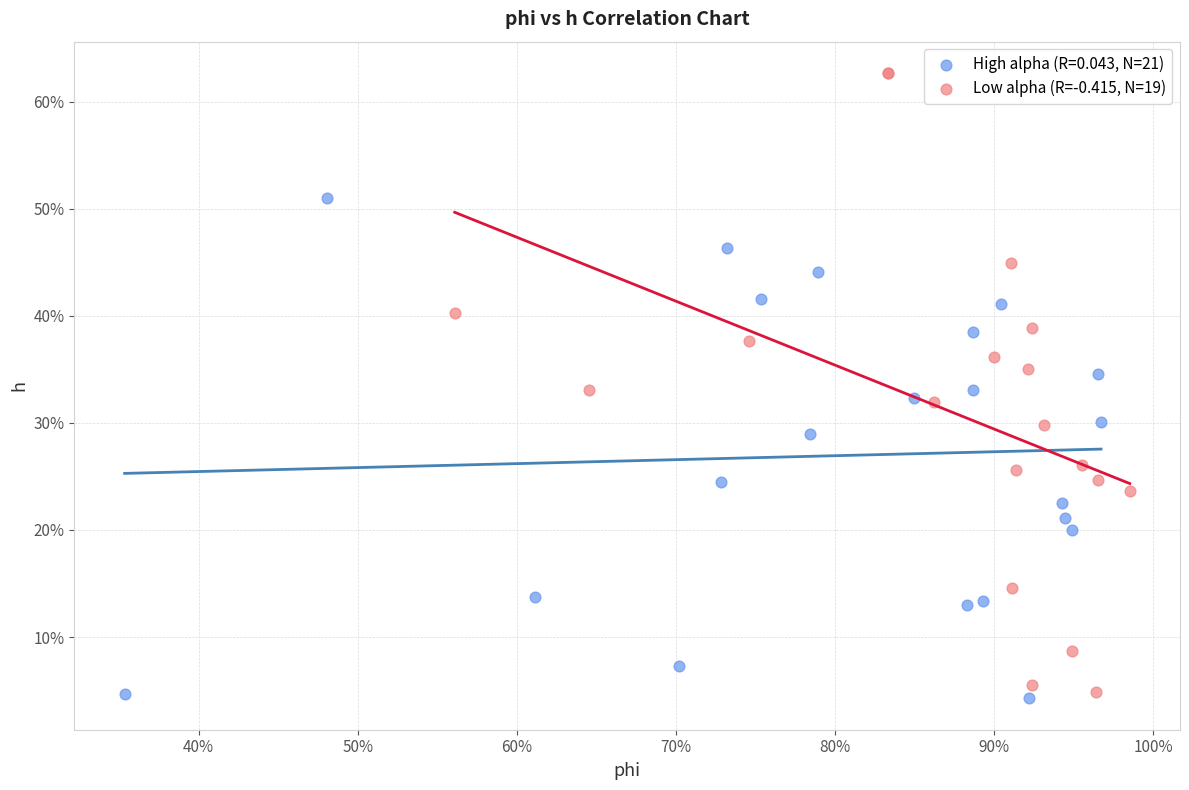

What are all the series names shown in the legend?

High alpha (R=0.043, N=21), Low alpha (R=-0.415, N=19)